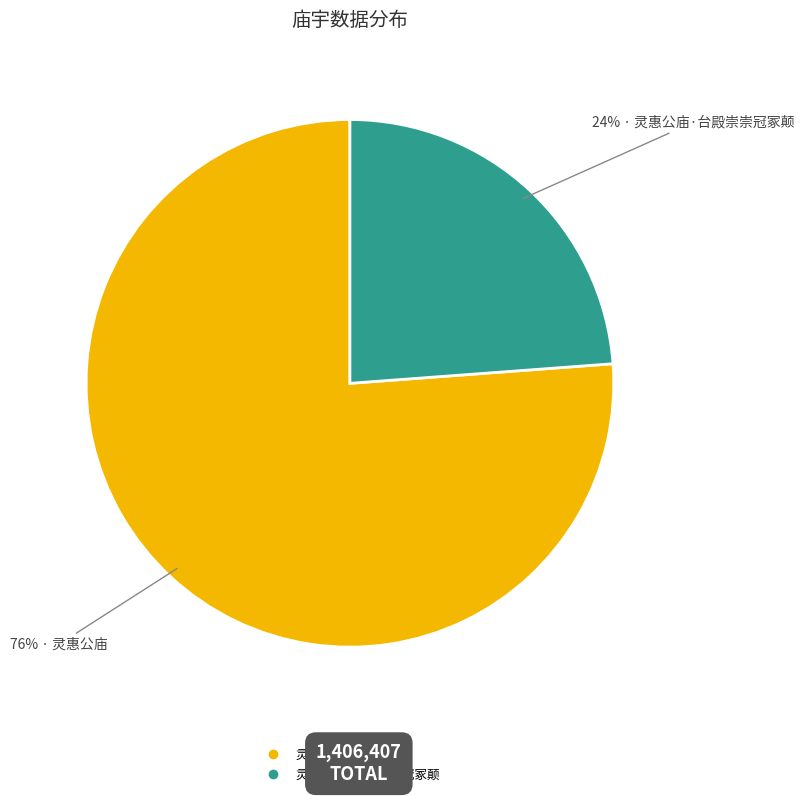

To the nearest percent, what is the average slice percentage?

50%